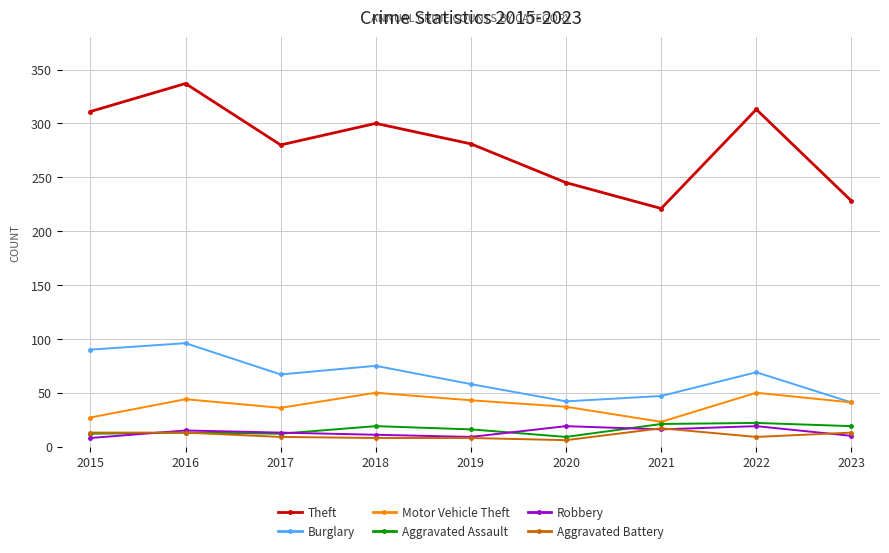

Count the number of categories in the chart.

9